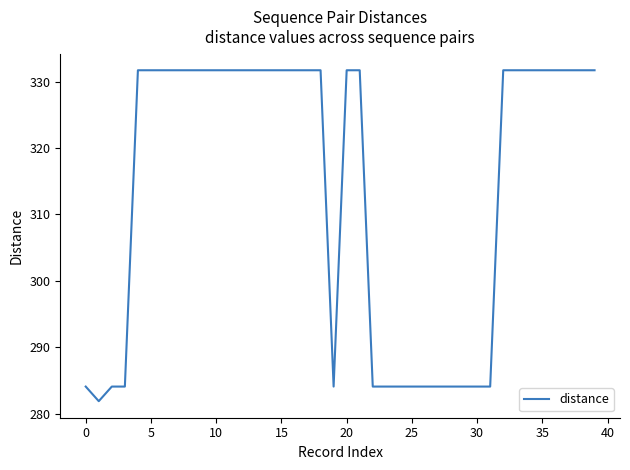

What is the maximum value shown in the chart?

331.7